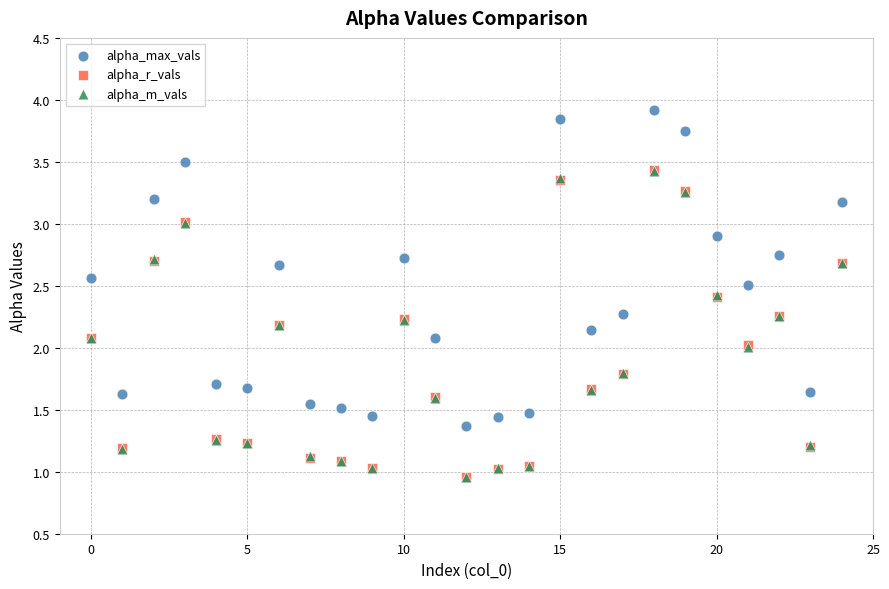

What are all the series names shown in the legend?

alpha_max_vals, alpha_r_vals, alpha_m_vals